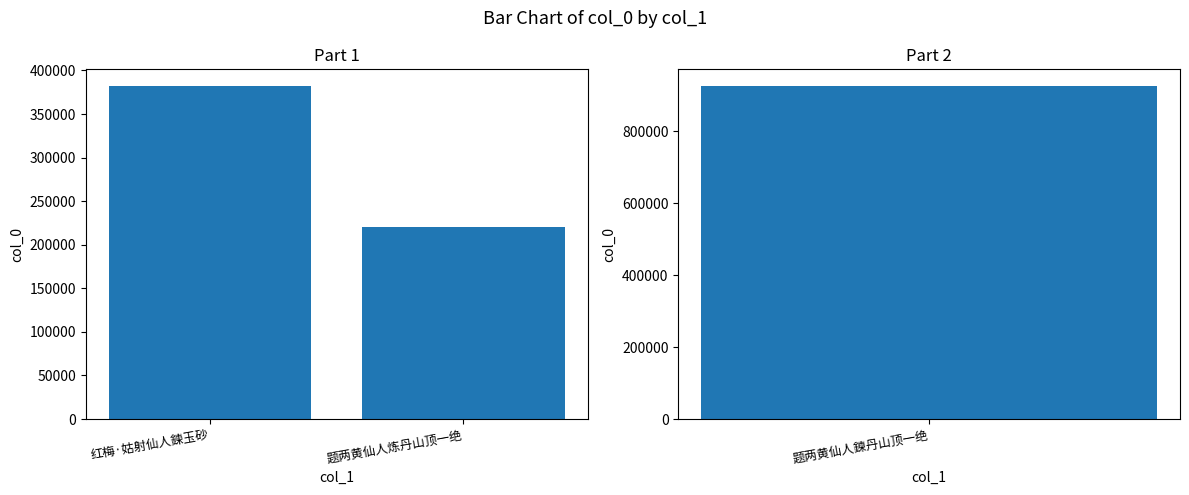

Between 题两黄仙人炼丹山顶一绝 and 红梅·姑射仙人鍊玉砂, which is larger?

红梅·姑射仙人鍊玉砂